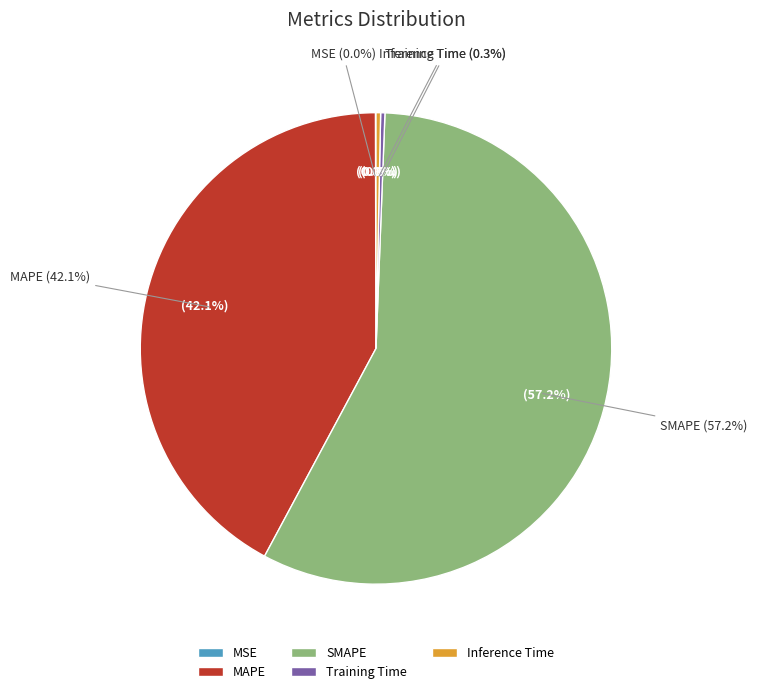

True or false: MSE accounts for 12% of the total.

False